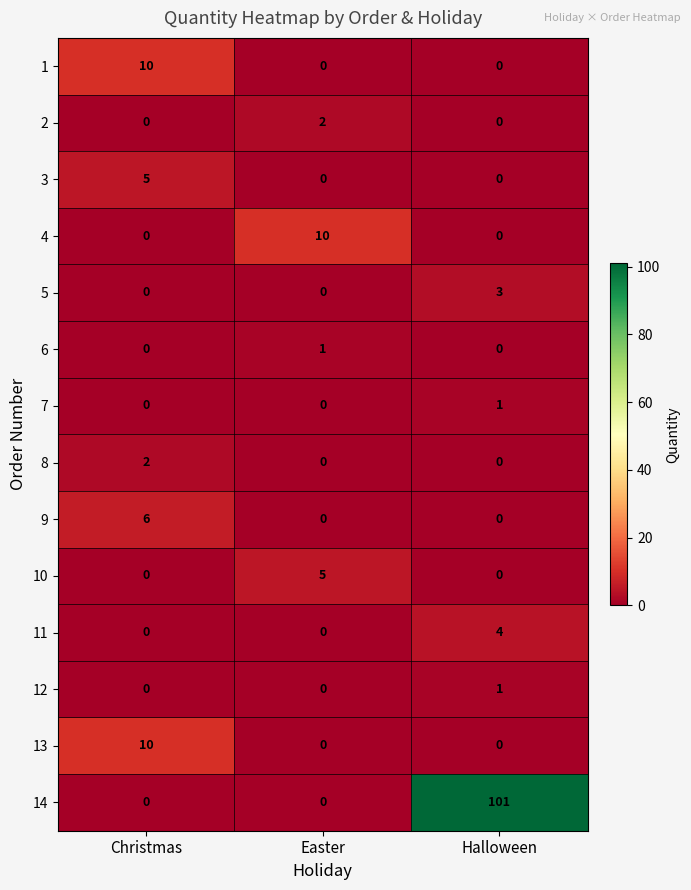

At which category does the chart reach its peak across all series?

Halloween